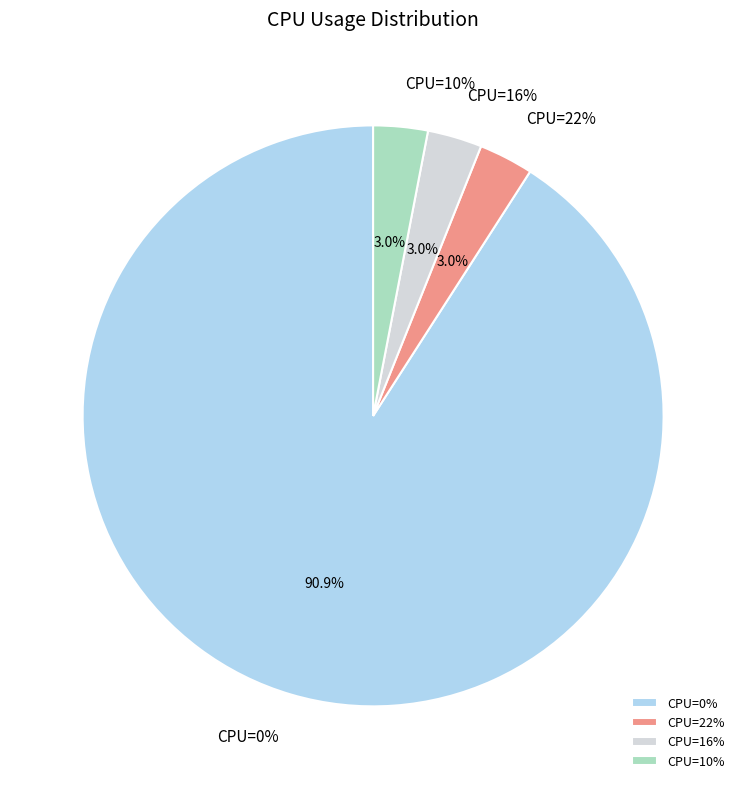

How much of the chart is everything except 29?

100.0%